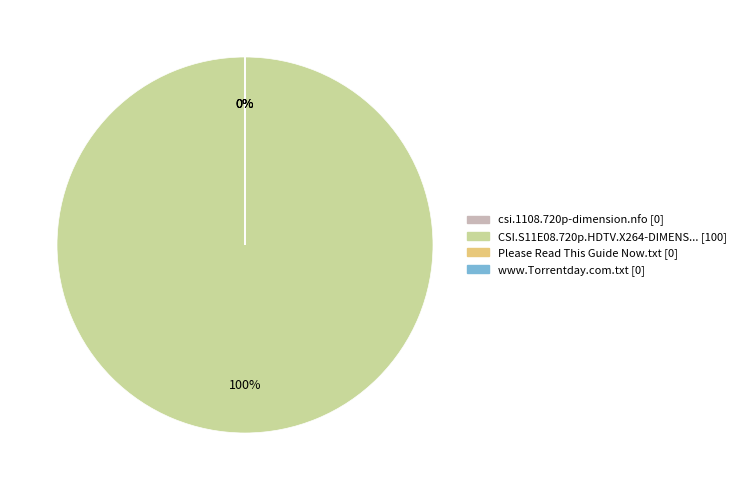

True or false: CSI.S11E08.720p.HDTV.X264-DIMENSION.mkv accounts for 100% of the total.

True